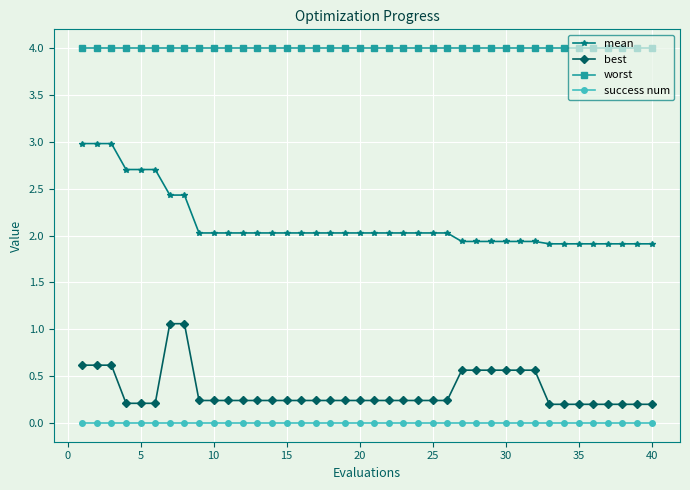

What is the lowest value of the worst series?

4.0